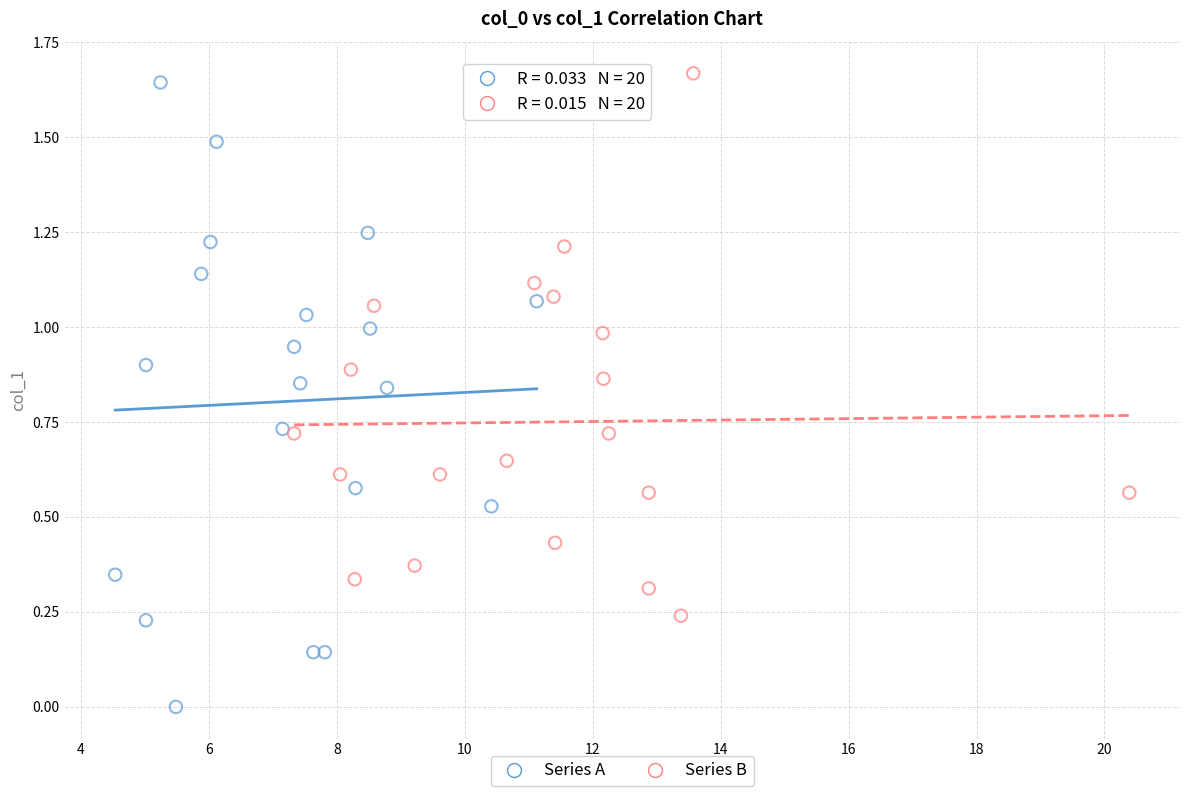

Which series has the largest Y range (max minus min)?

Series A